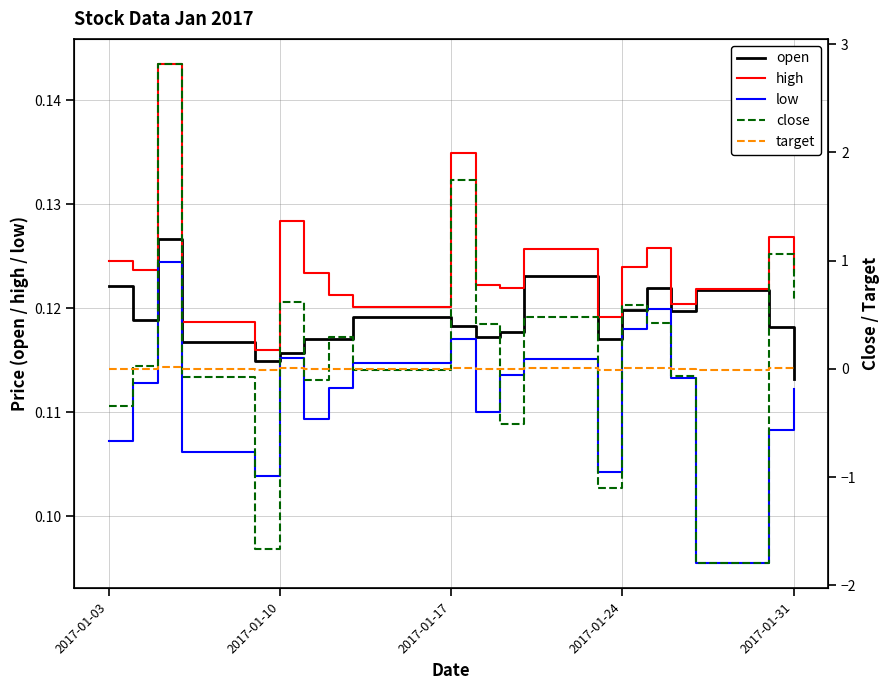

How many distinct data groups are displayed?

5